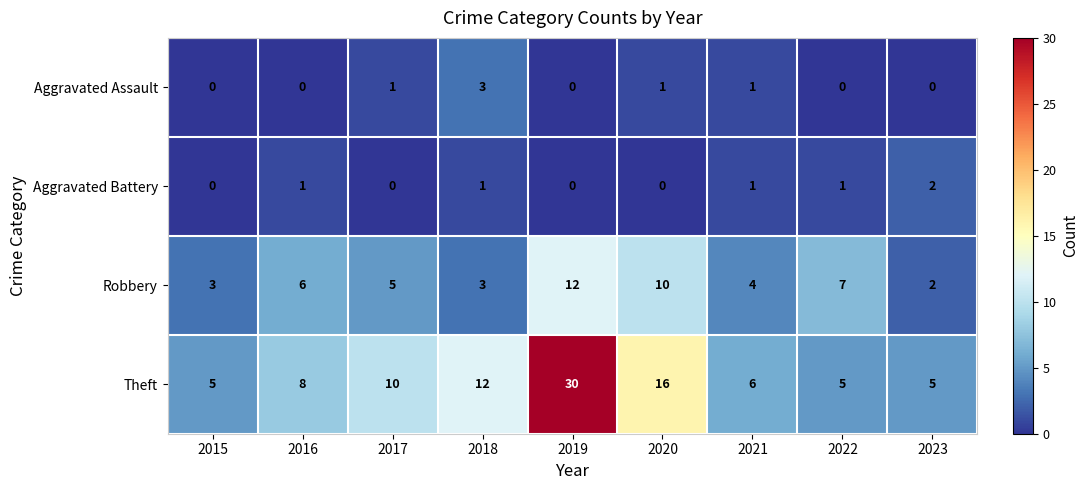

At which category does the chart reach its peak across all series?

2019